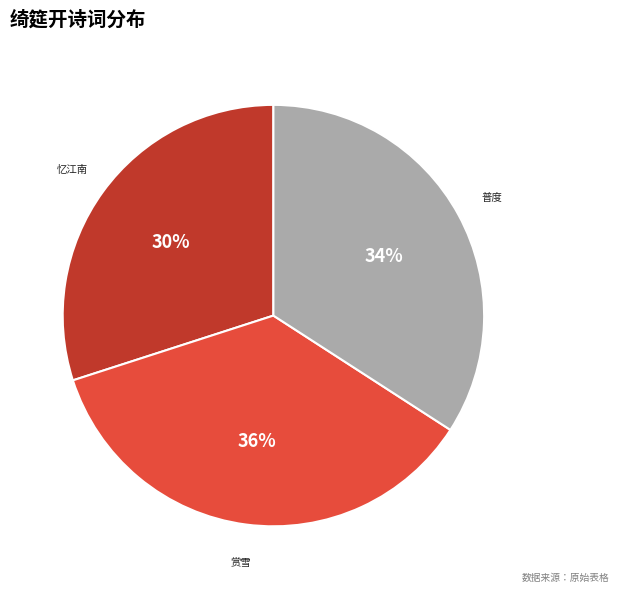

Is there a majority slice in this chart?

No